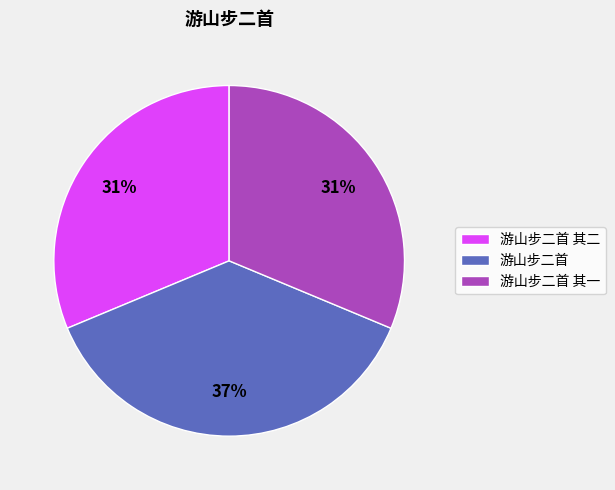

Does any single category account for the majority?

No